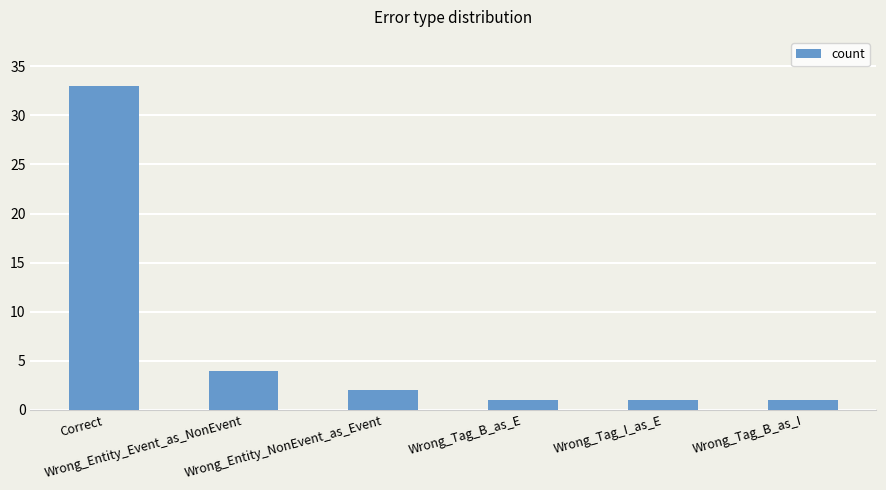

What is the minimum value shown in the chart?

1